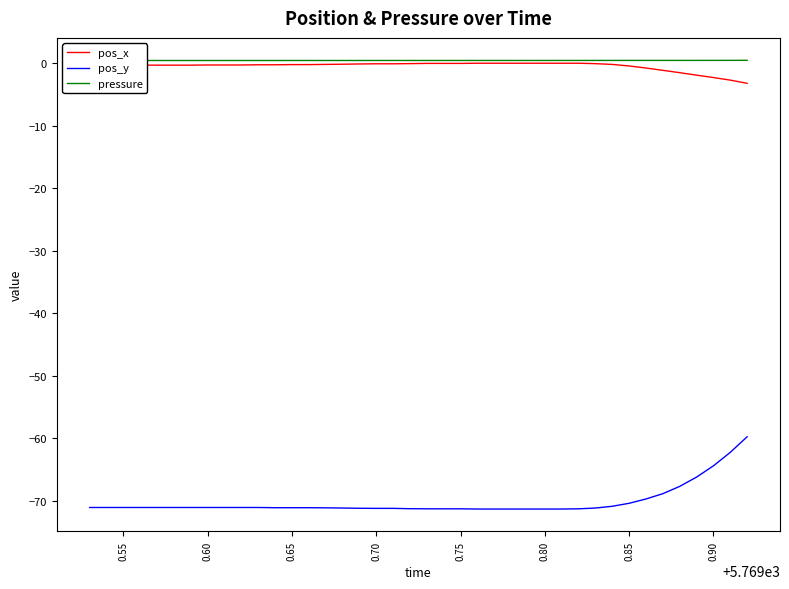

True or false: pos_x and pos_y intersect in this chart.

False